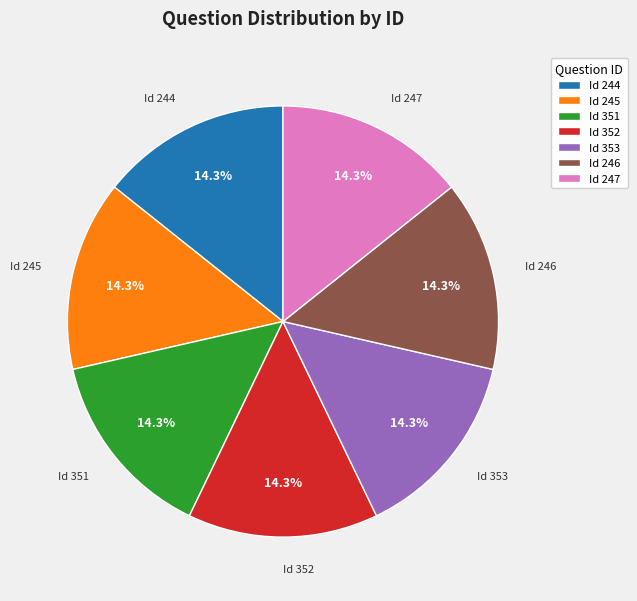

Does Id 244 account for over 50% of the chart?

No